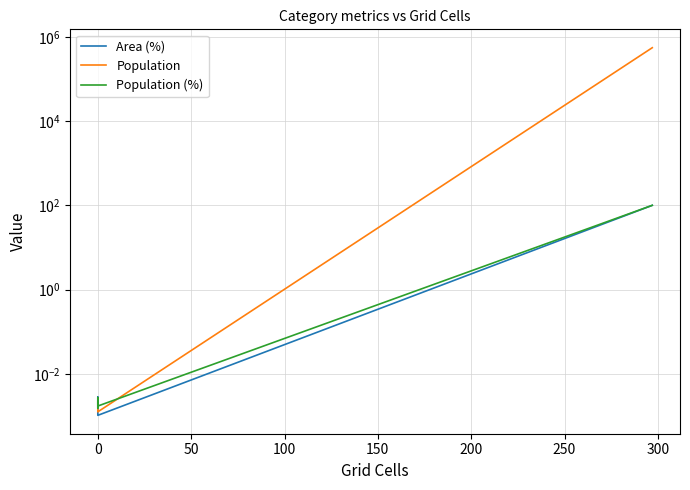

The Population (%) series shows 0.0 at 0. True or false?

True